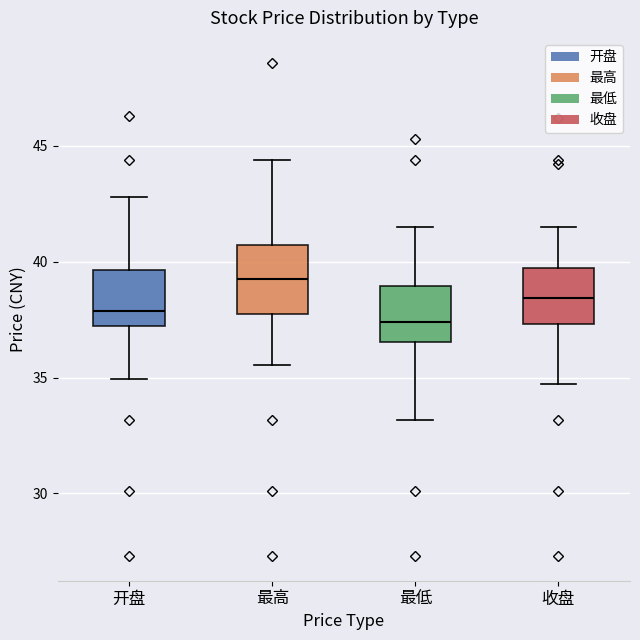

Where does the lower whisker of the box for 收盘 end on the y-axis? The values are not printed on the chart, so give them approximately, as read against the axis.

34.5